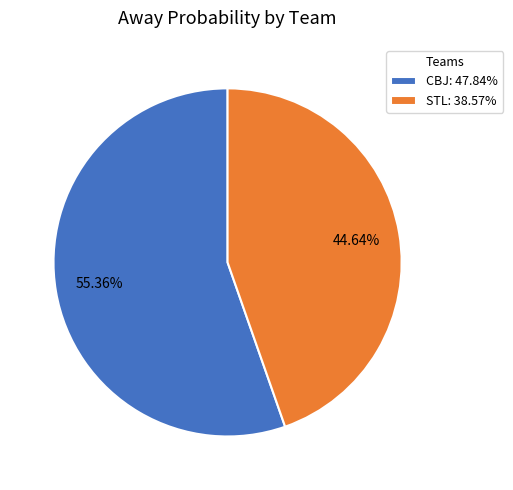

How many slices are in this pie chart?

2